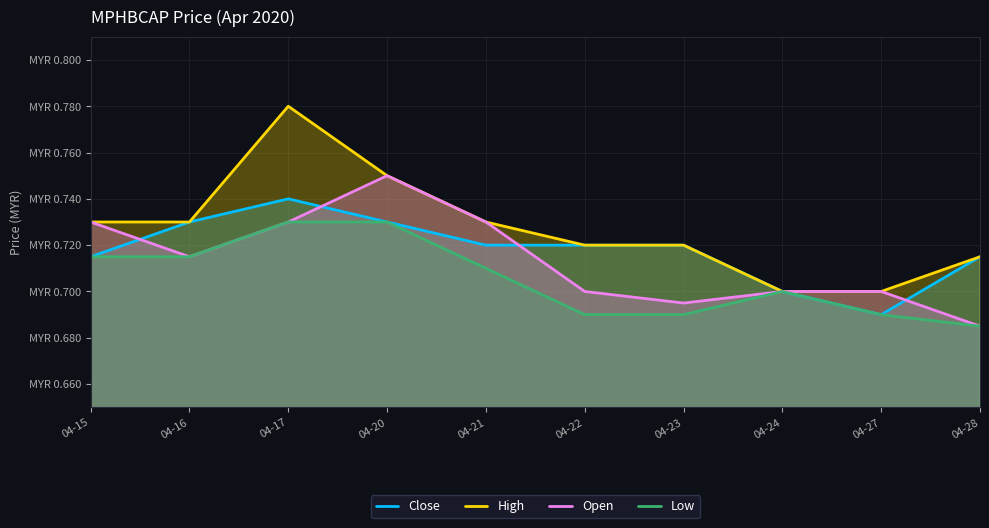

True or false: Close and High intersect in this chart.

False